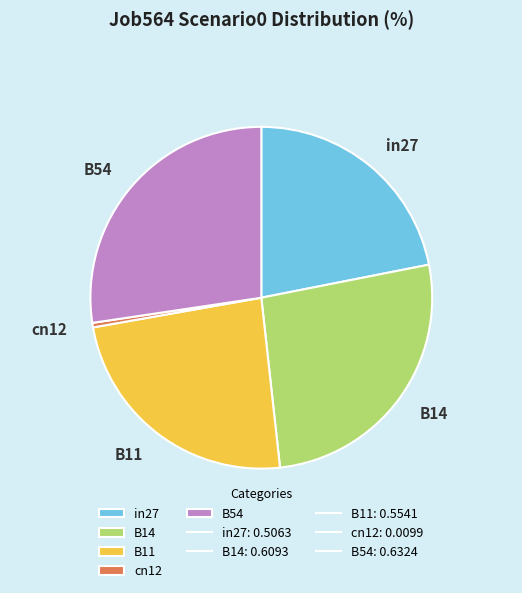

Is the sum of B54 and B11 greater than half?

Yes